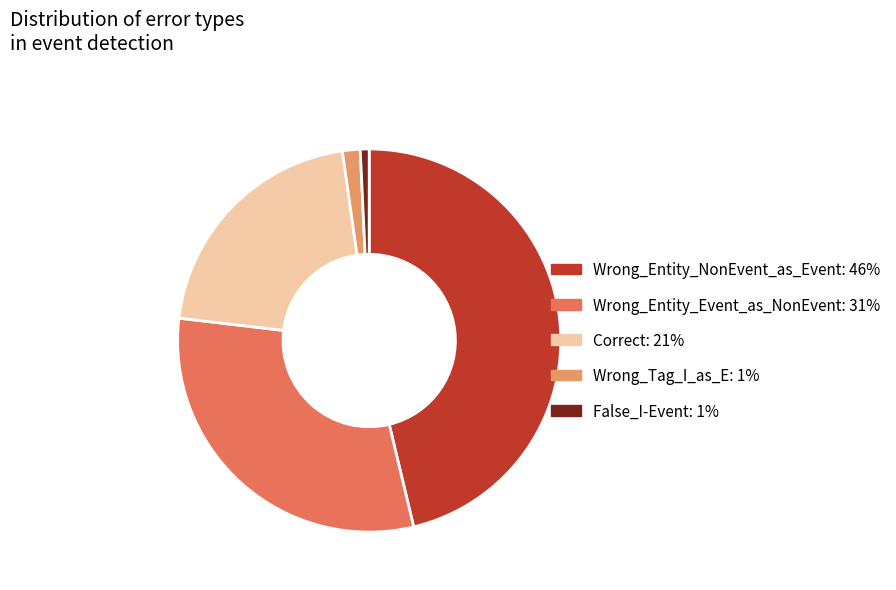

What is the ratio of the value at Correct to the value at Wrong_Tag_I_as_E?

14.0